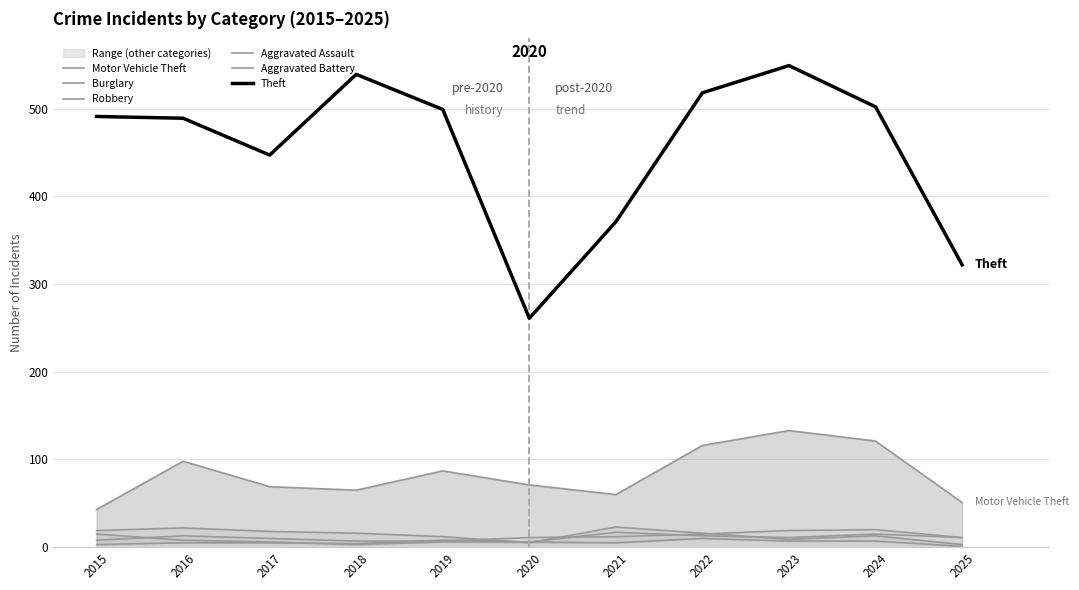

True or false: Aggravated Battery and Theft cross at least once.

False